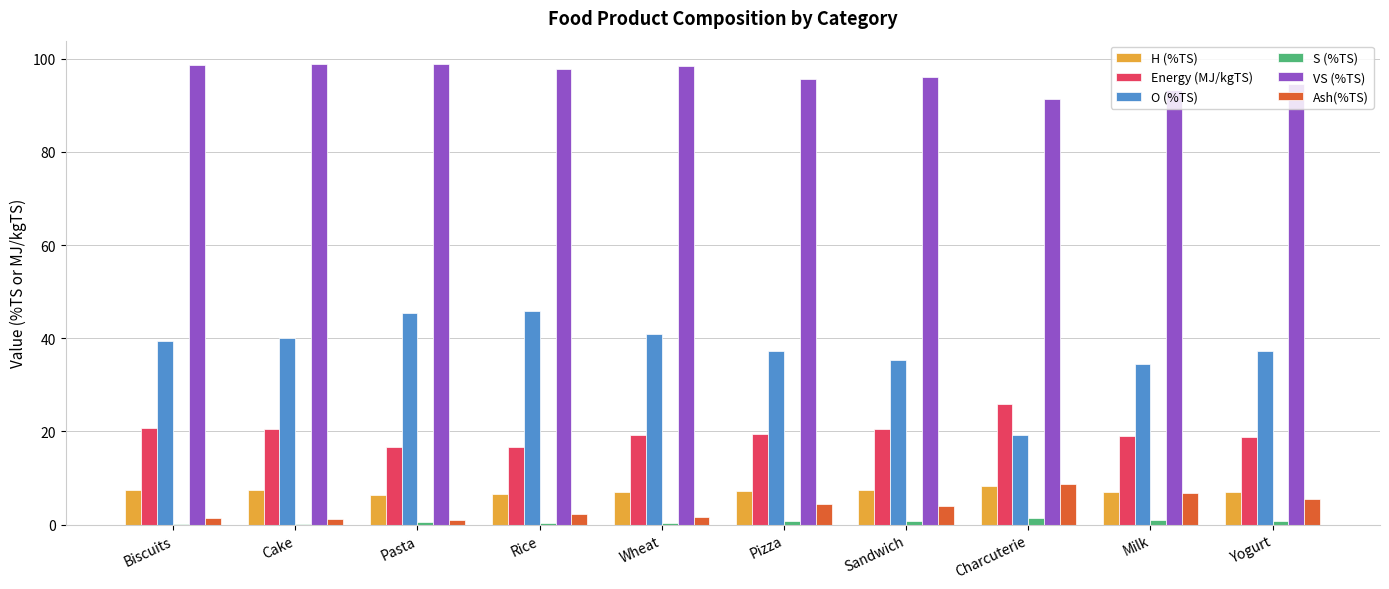

Are the bars grouped side by side (vs. stacked)?

Yes